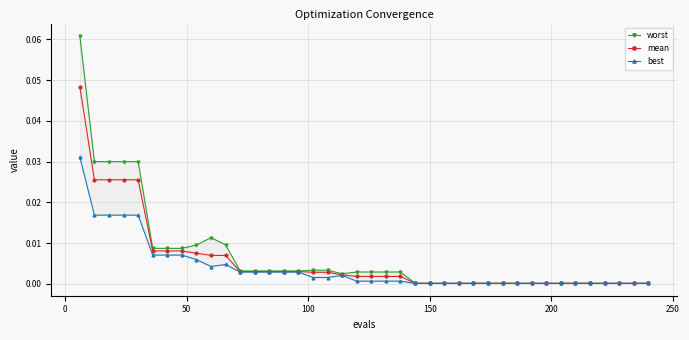

Reading left to right, extract all data points from this chart.

worst: 0.1	0.0	0.0	0.0	0.0	0.0	0.0	0.0	0.0	0.0	0.0	0.0	0.0	0.0	0.0	0.0	0.0	0.0	0.0	0.0	0.0	0.0	0.0	0.0	0.0	0.0	0.0	0.0	0.0	0.0	0.0	0.0	0.0	0.0	0.0	0.0	0.0	0.0	0.0	0.0
mean: 0.0	0.0	0.0	0.0	0.0	0.0	0.0	0.0	0.0	0.0	0.0	0.0	0.0	0.0	0.0	0.0	0.0	0.0	0.0	0.0	0.0	0.0	0.0	0.0	0.0	0.0	0.0	0.0	0.0	0.0	0.0	0.0	0.0	0.0	0.0	0.0	0.0	0.0	0.0	0.0
best: 0.0	0.0	0.0	0.0	0.0	0.0	0.0	0.0	0.0	0.0	0.0	0.0	0.0	0.0	0.0	0.0	0.0	0.0	0.0	0.0	0.0	0.0	0.0	0.0	0.0	0.0	0.0	0.0	0.0	0.0	0.0	0.0	0.0	0.0	0.0	0.0	0.0	0.0	0.0	0.0